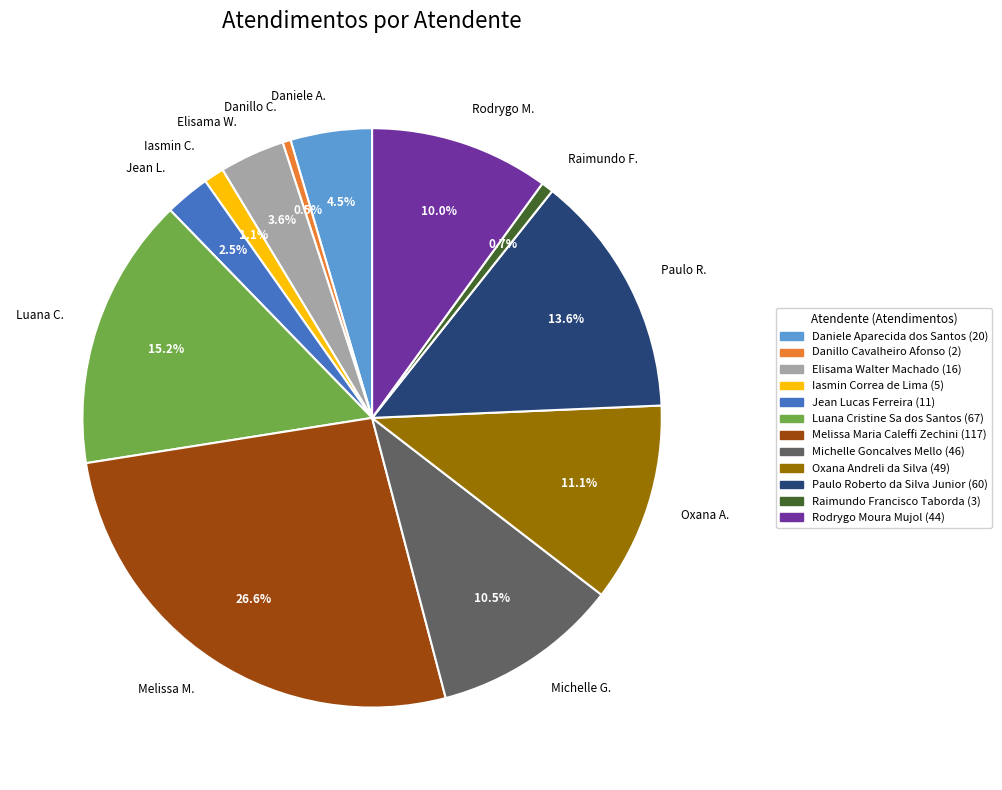

What is the total percentage of Rodrygo M. and Michelle G.?

20.5%